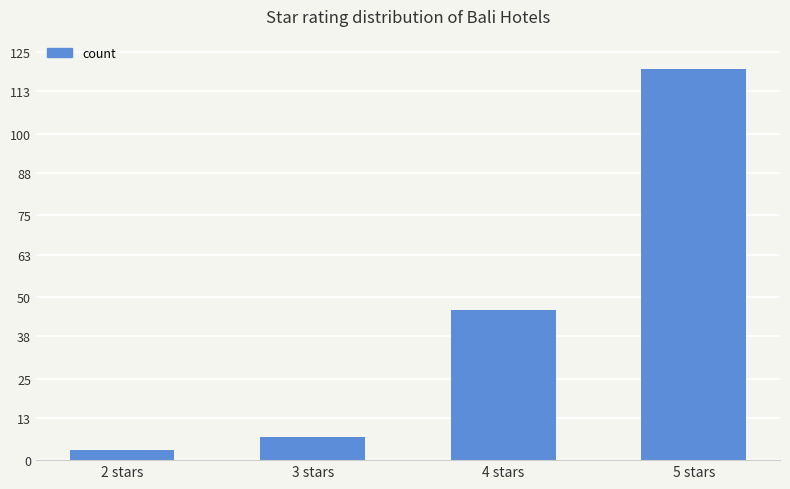

The chart shows a value of 7 at 3 stars. True or false?

True